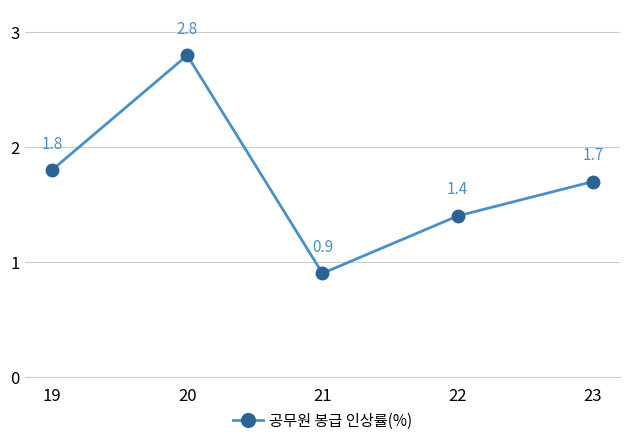

At which label is the value closest to 1?

21